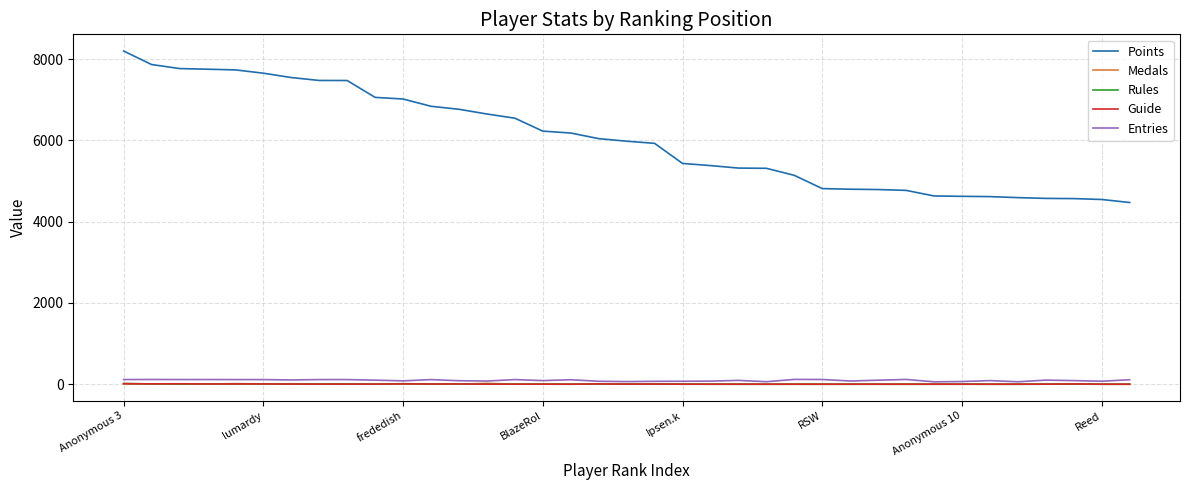

What is the greatest value displayed?

8197